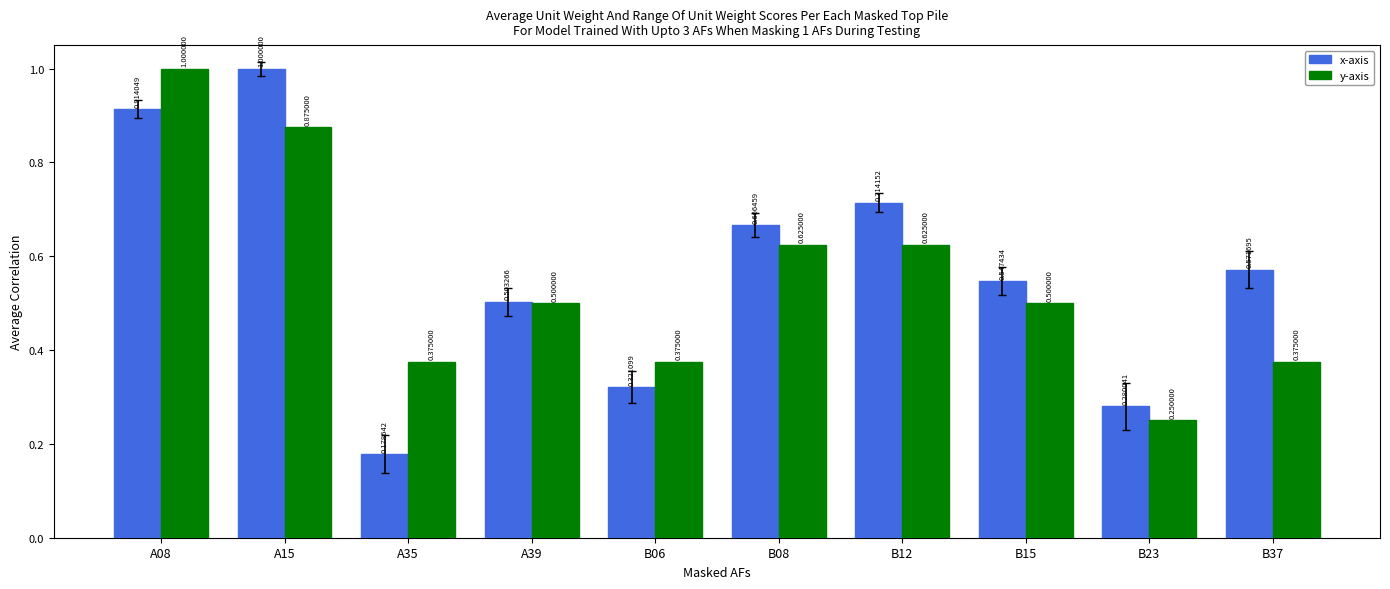

What is the difference between the maximum and minimum values in the x-axis series?

0.8